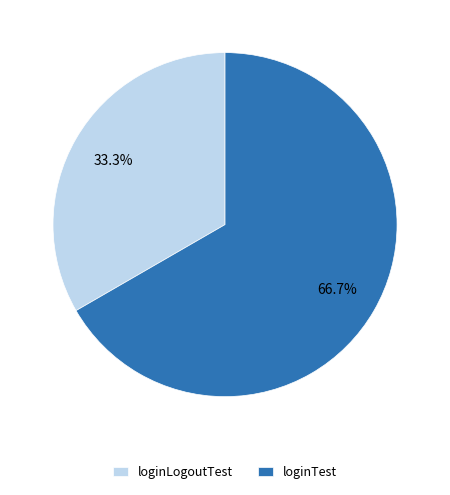

To the nearest percent, what portion does loginTest represent?

67%